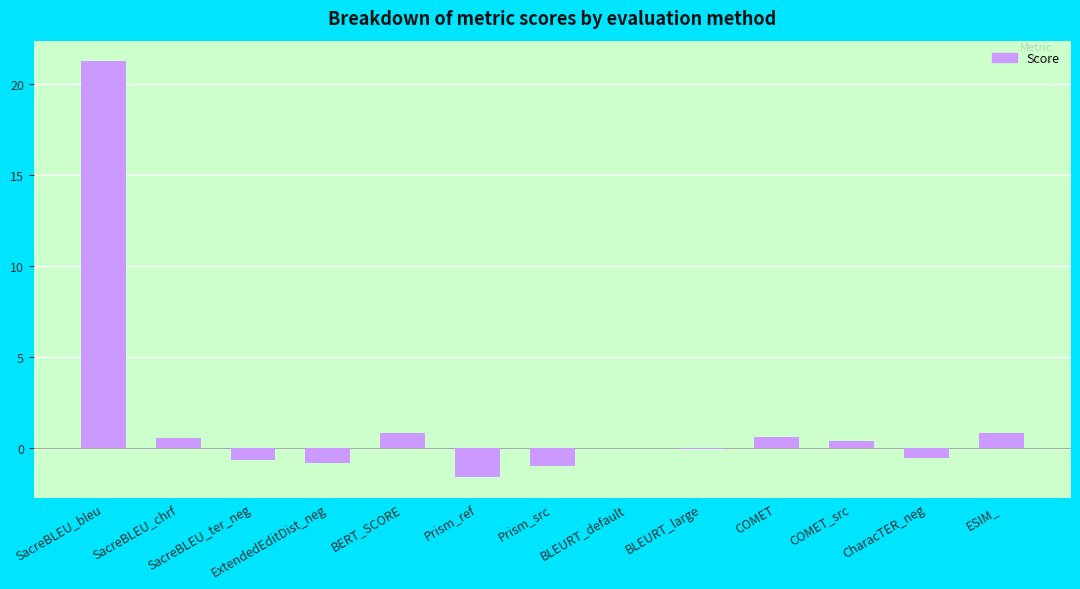

What is the greatest value displayed?

21.3